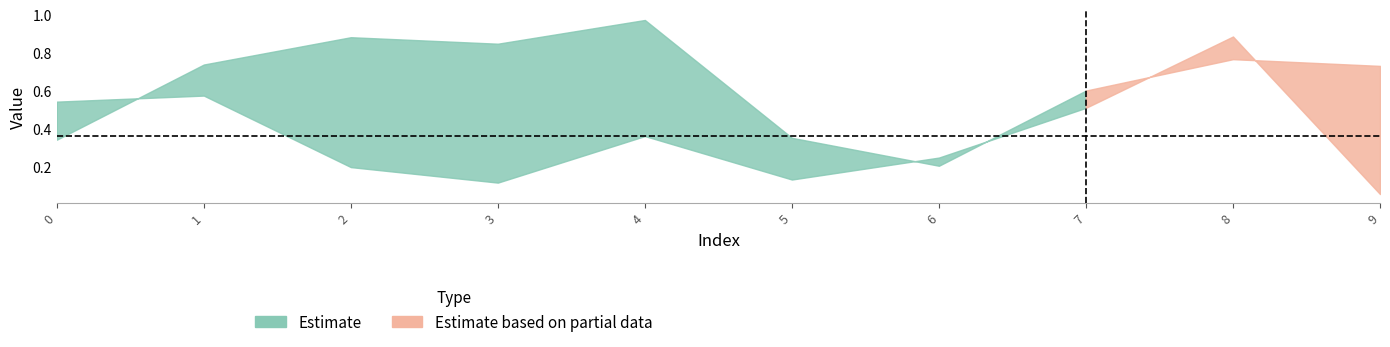

Where do B and A first cross each other?

0 and 1